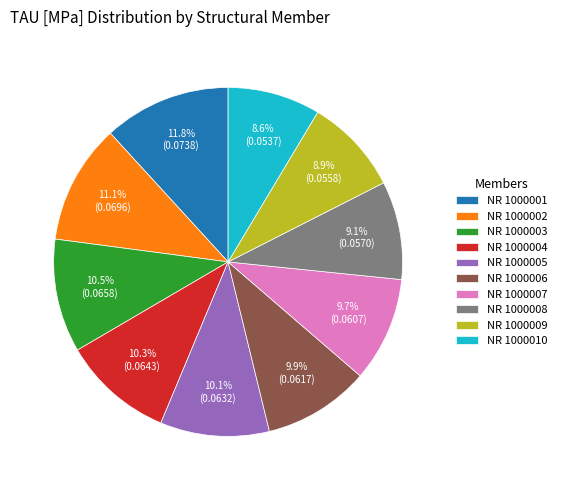

How much of the chart is everything except NR 1000002?

88.9%